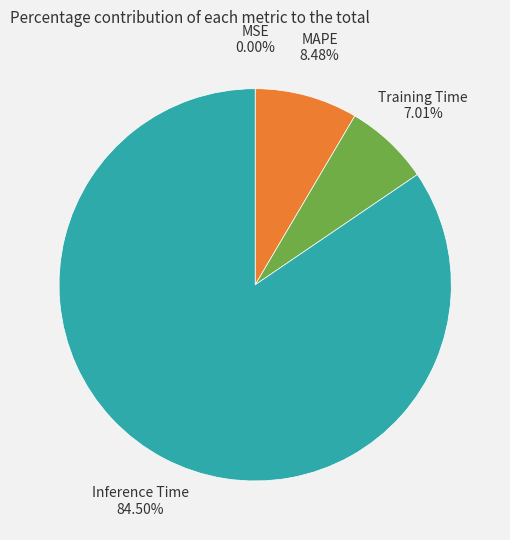

Does any single category account for the majority?

Yes